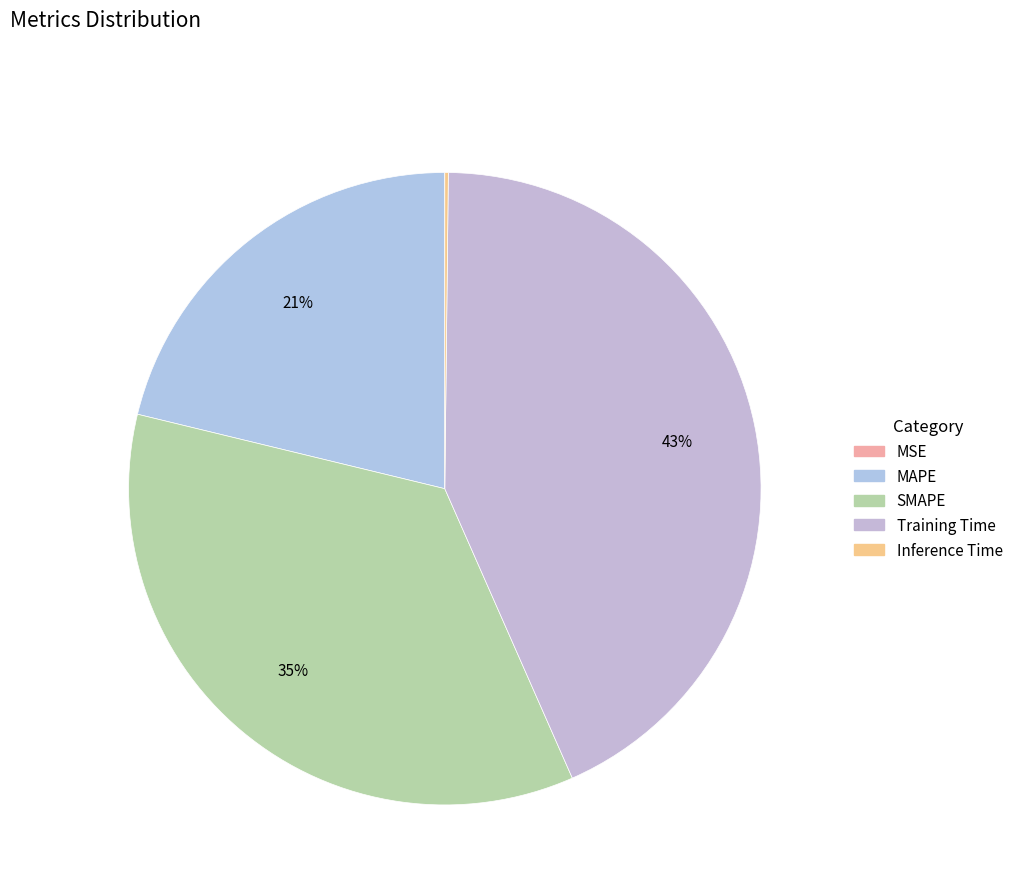

Rank the categories by value from lowest to highest.

MSE, Inference Time, MAPE, SMAPE, Training Time